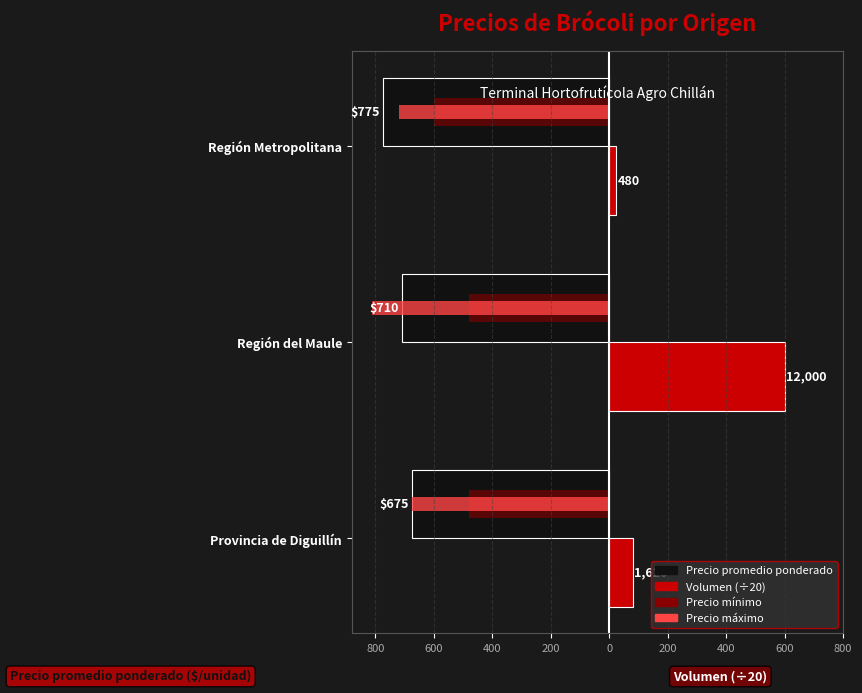

What are all the series names shown in the legend?

Precio promedio ponderado, Volumen (÷20), Precio mínimo, Precio máximo